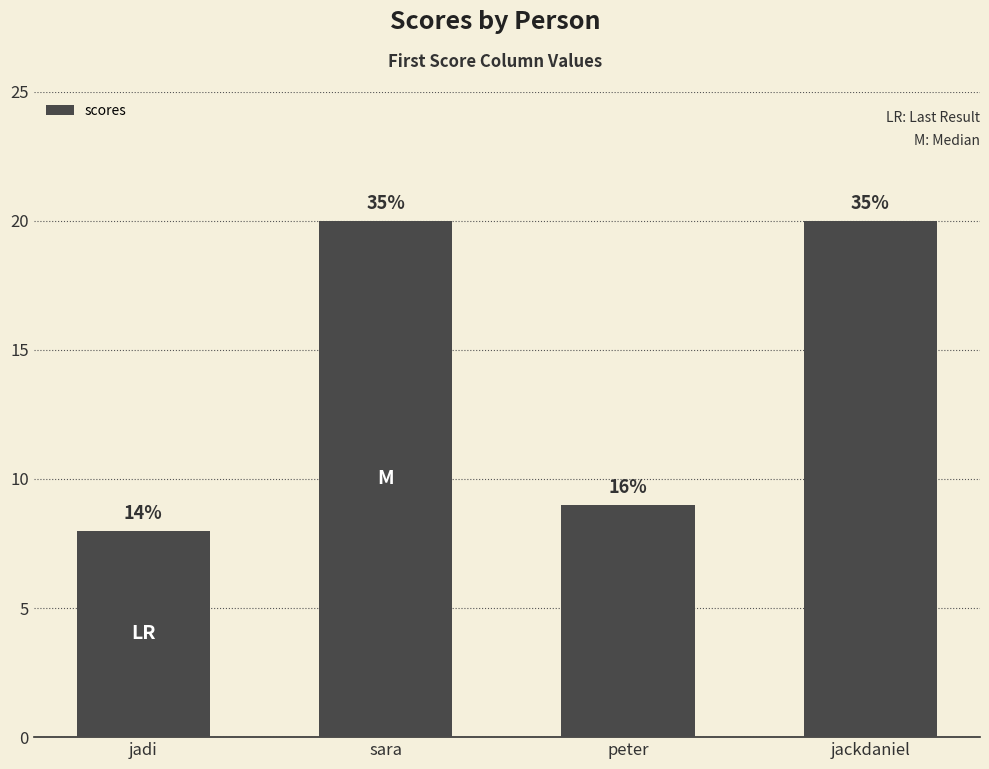

The value at sara is 20. True or false?

True